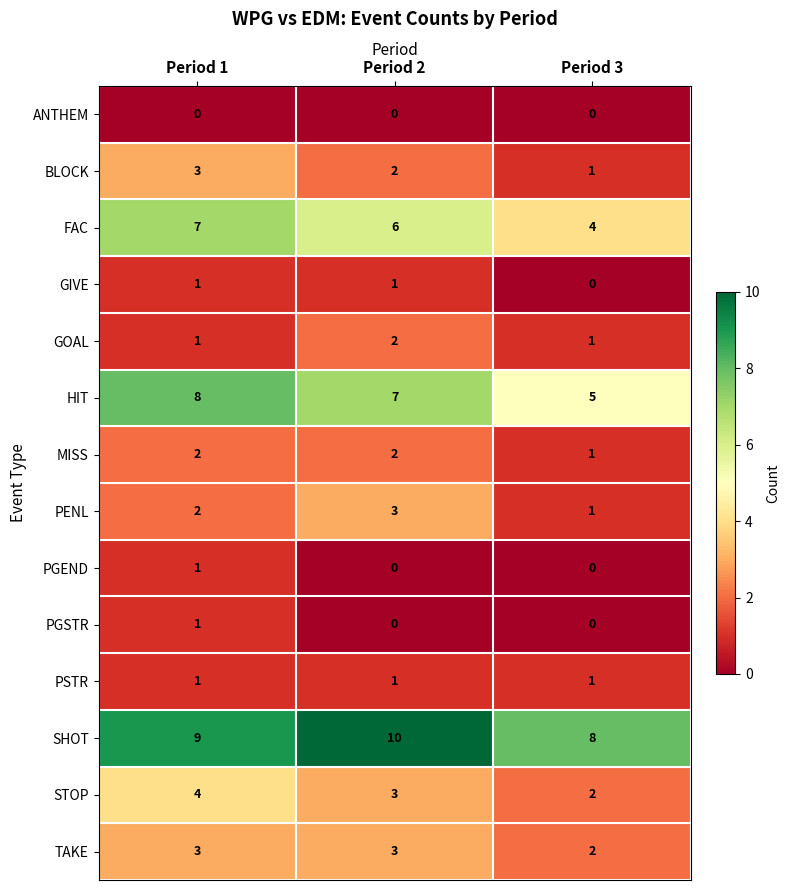

At which label does STOP first exceed 3?

Period 1